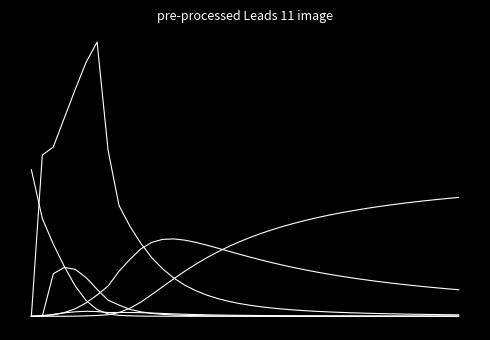

Is this an area chart (filled region under the line)?

No